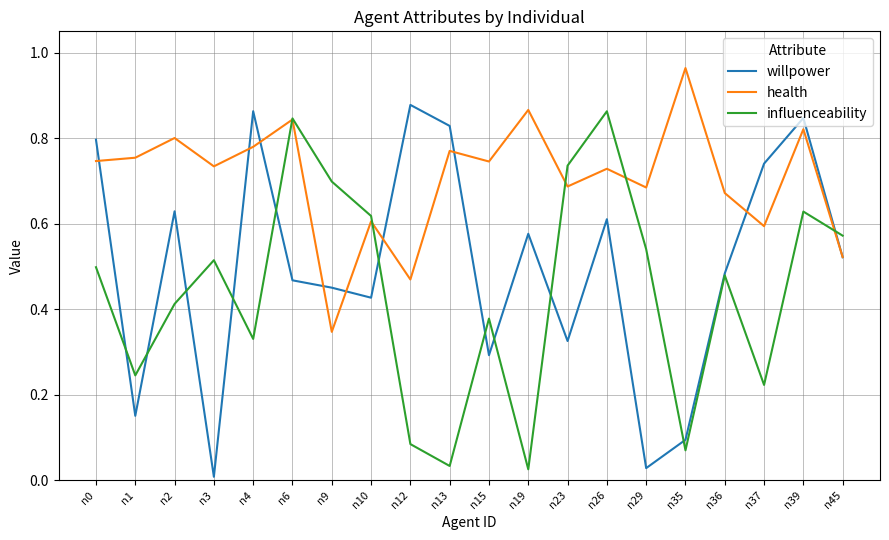

Which category has the lowest value in the health series?

n9